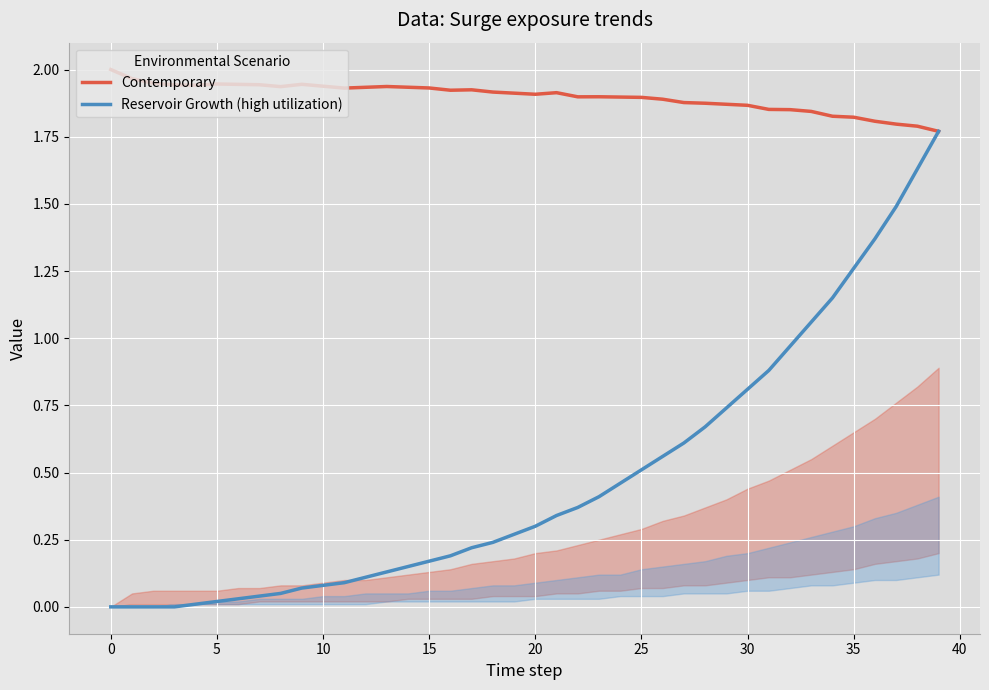

True or false: Reservoir Growth (high utilization) and Contemporary cross at least once.

False